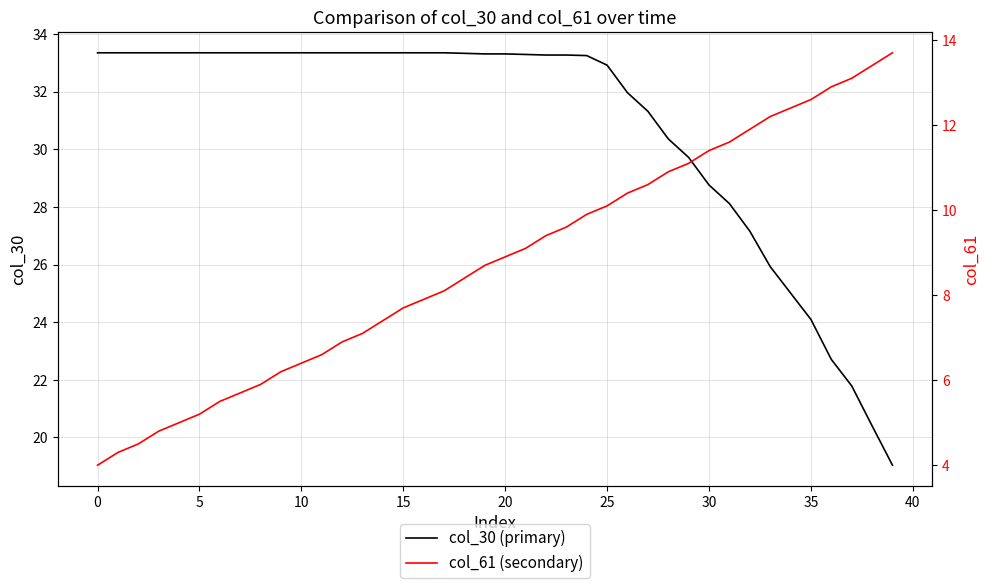

Reading left to right, what are all the values shown in this chart?

col_30 (primary): 33.4	33.4	33.4	33.4	33.4	33.4	33.4	33.4	33.4	33.4	33.4	33.4	33.4	33.4	33.4	33.4	33.4	33.4	33.3	33.3	33.3	33.3	33.3	33.3	33.3	32.9	32.0	31.3	30.4	29.7	28.8	28.1	27.2	25.9	25.0	24.1	22.7	21.8	20.4	19.0
col_61 (secondary): 4.0	4.3	4.5	4.8	5.0	5.2	5.5	5.7	5.9	6.2	6.4	6.6	6.9	7.1	7.4	7.7	7.9	8.1	8.4	8.7	8.9	9.1	9.4	9.6	9.9	10.1	10.4	10.6	10.9	11.1	11.4	11.6	11.9	12.2	12.4	12.6	12.9	13.1	13.4	13.7